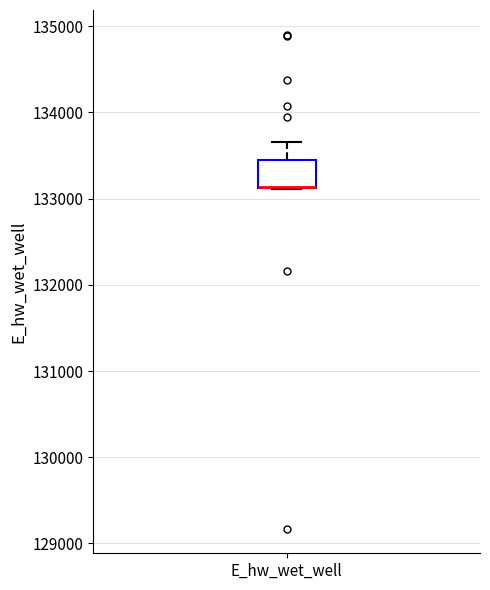

Read this box plot against the y-axis: the position of the median line, the range covered by the box, and the ends of both whiskers. The values are not printed on the chart, so give them approximately, as read against the axis.

median 133100 (drawn on the box's lower edge), box 133100 to 133400, whiskers 133100 to 133700